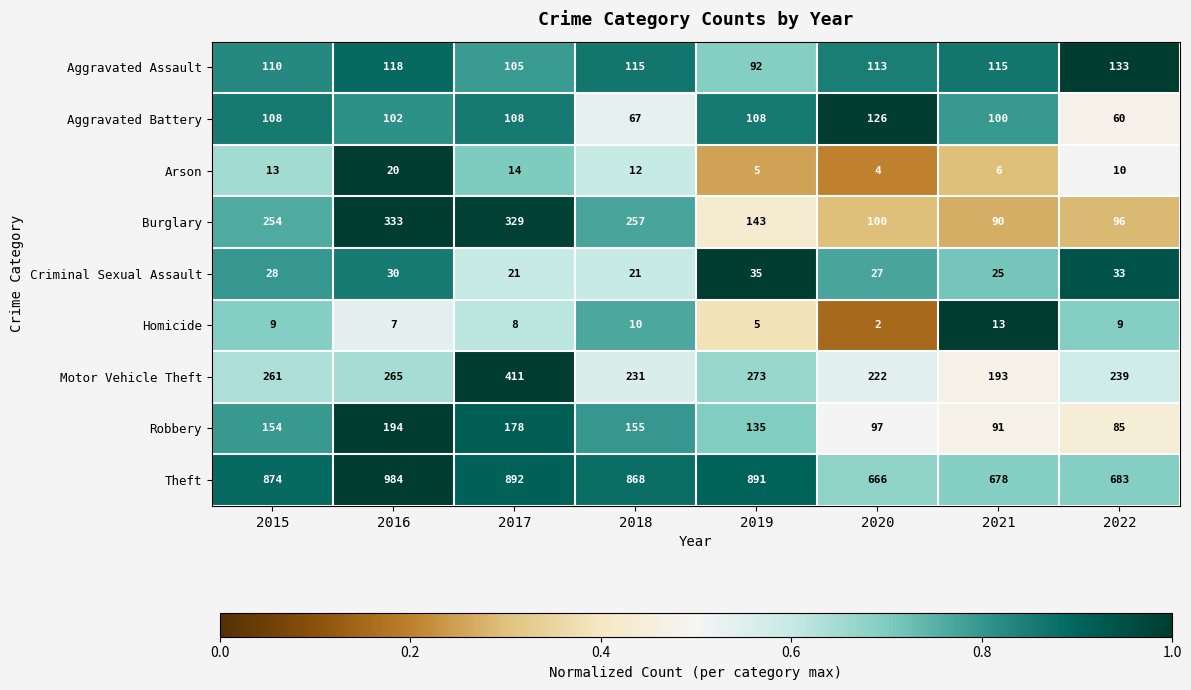

Count the number of data series in this chart.

9